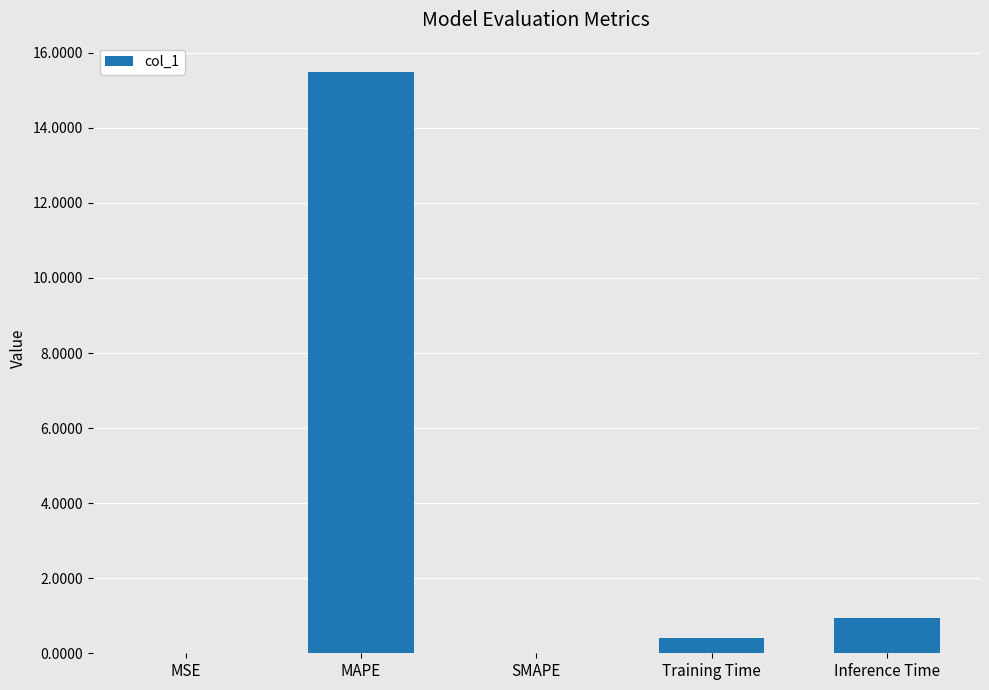

How many categories are shown in the chart?

5